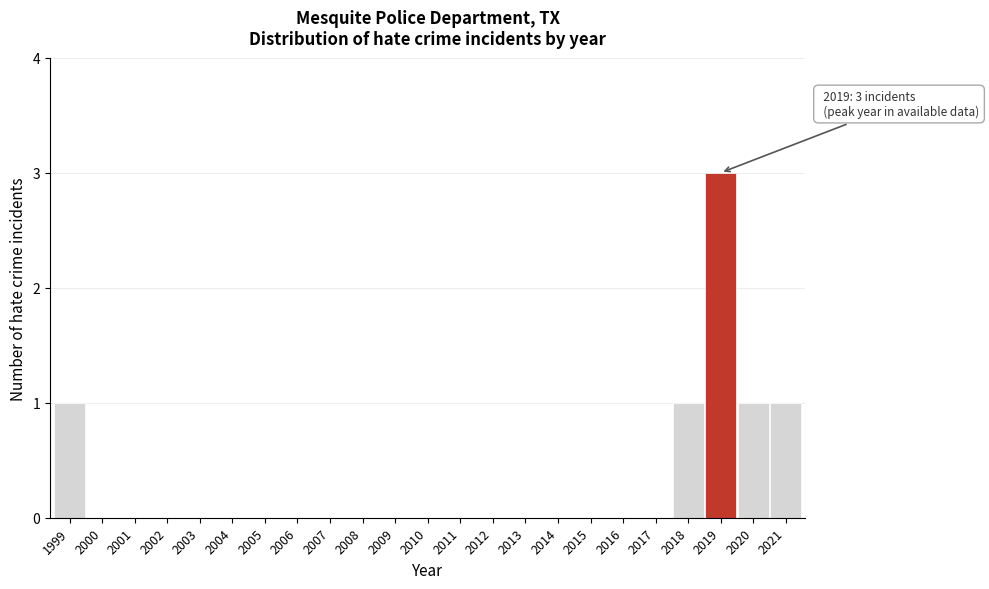

Reading left to right, extract all data points from this chart.

1999=1	2000=0	2001=0	2002=0	2003=0	2004=0	2005=0	2006=0	2007=0	2008=0	2009=0	2010=0	2011=0	2012=0	2013=0	2014=0	2015=0	2016=0	2017=0	2018=1	2019=3	2020=1	2021=1